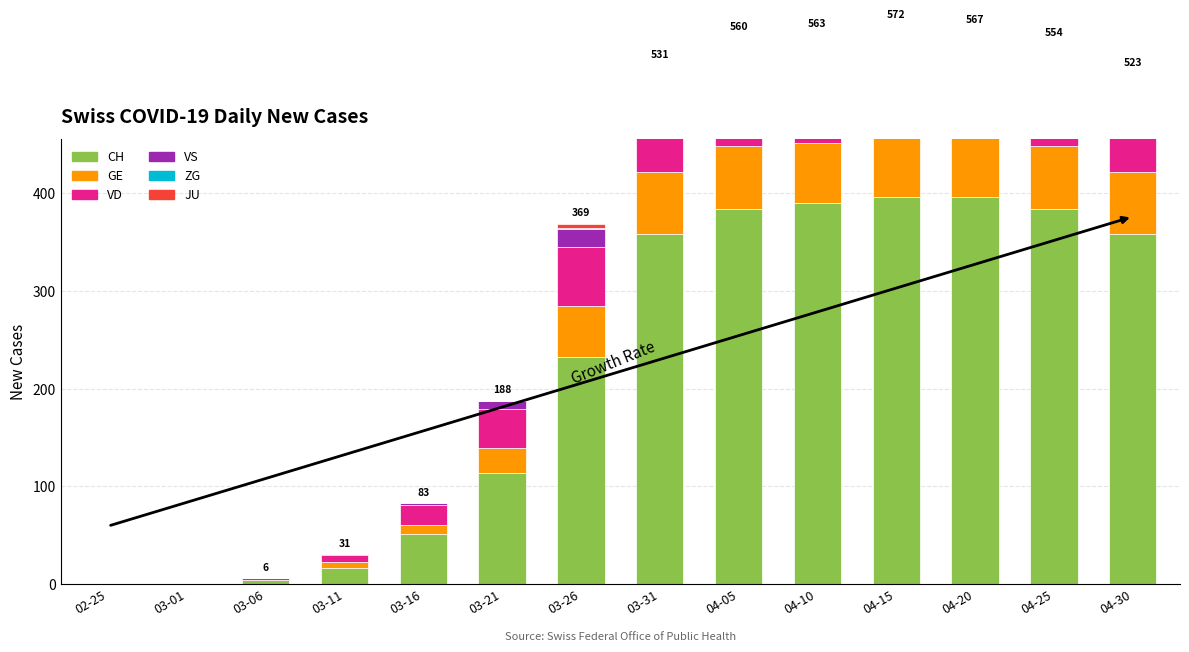

Reading right to left, list all the values displayed in this chart.

CH: 358	384	396	396	390	384	358	233	114	51	17	4	0	0
GE: 64	64	61	65	62	64	64	52	25	10	6	0	0	0
VD: 66	68	72	75	75	76	74	60	40	20	7	2	0	0
VS: 24	28	28	26	28	26	24	19	8	2	1	0	0	0
ZG: 6	5	7	7	5	5	6	1	0	0	0	0	0	0
JU: 5	5	3	3	3	5	5	4	1	0	0	0	0	0